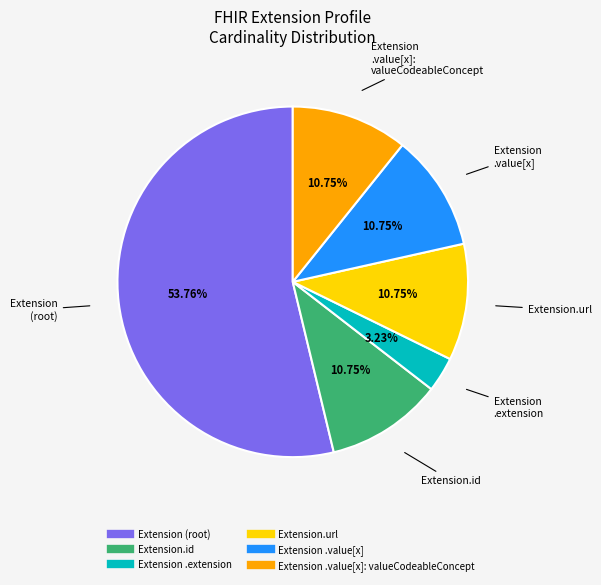

To the nearest percent, what is the average slice percentage?

17%